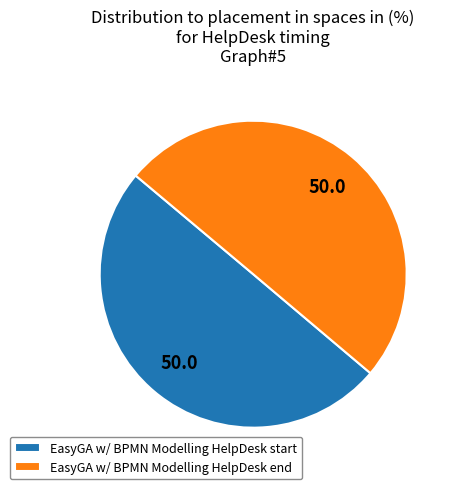

Do EasyGA w/ BPMN Modelling HelpDesk start and EasyGA w/ BPMN Modelling HelpDesk end together represent more than half of the pie?

Yes